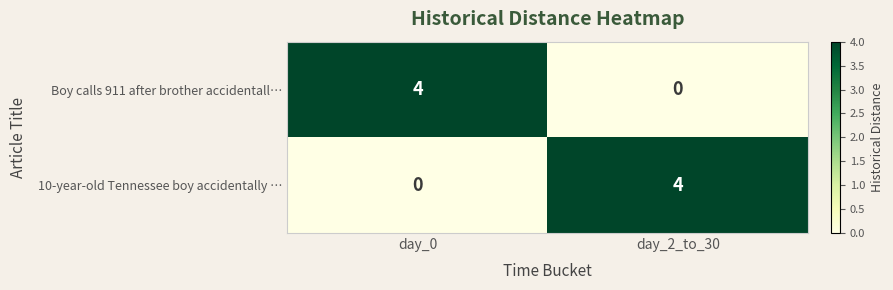

How many categories are shown in the chart?

2